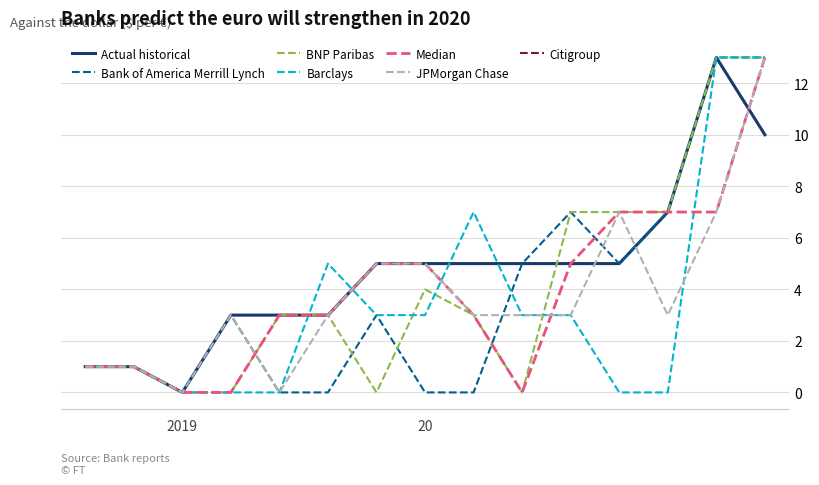

What is the greatest value displayed?

13